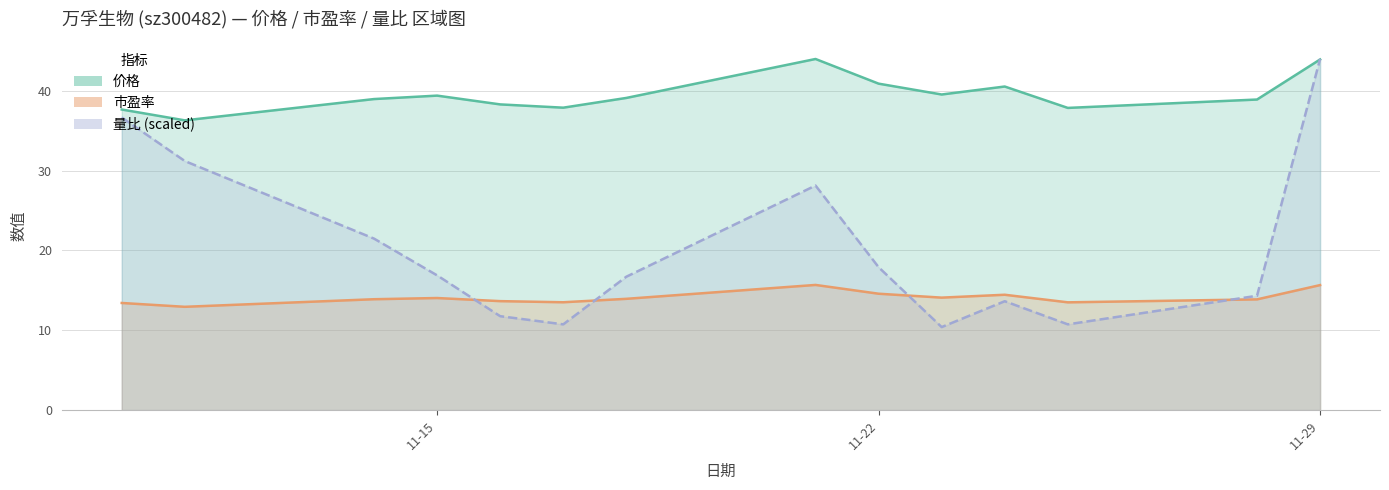

The value of 价格 at 2022-11-14 is 16.4. True or false?

False